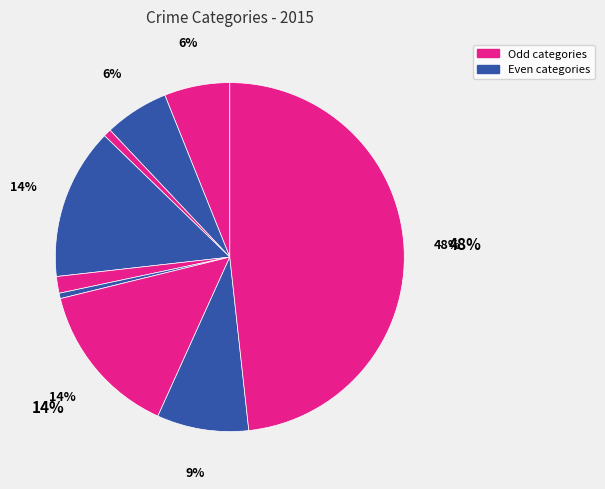

How many segments does this pie chart have?

9